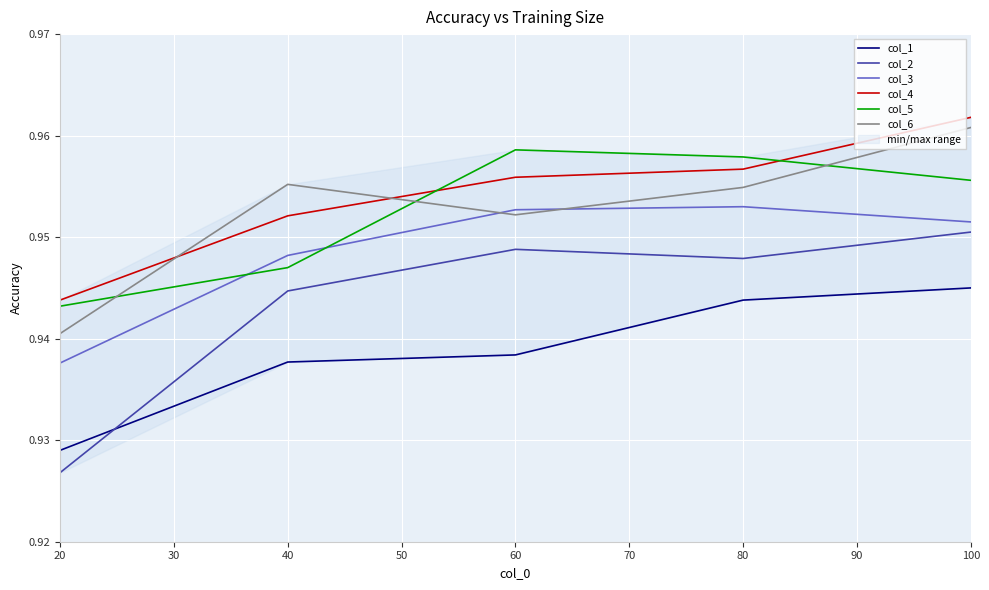

Reading right to left, transcribe all the data shown in this chart.

col_1: 0.9	0.9	0.9	0.9	0.9
col_2: 1.0	0.9	0.9	0.9	0.9
col_3: 1.0	1.0	1.0	0.9	0.9
col_4: 1.0	1.0	1.0	1.0	0.9
col_5: 1.0	1.0	1.0	0.9	0.9
col_6: 1.0	1.0	1.0	1.0	0.9